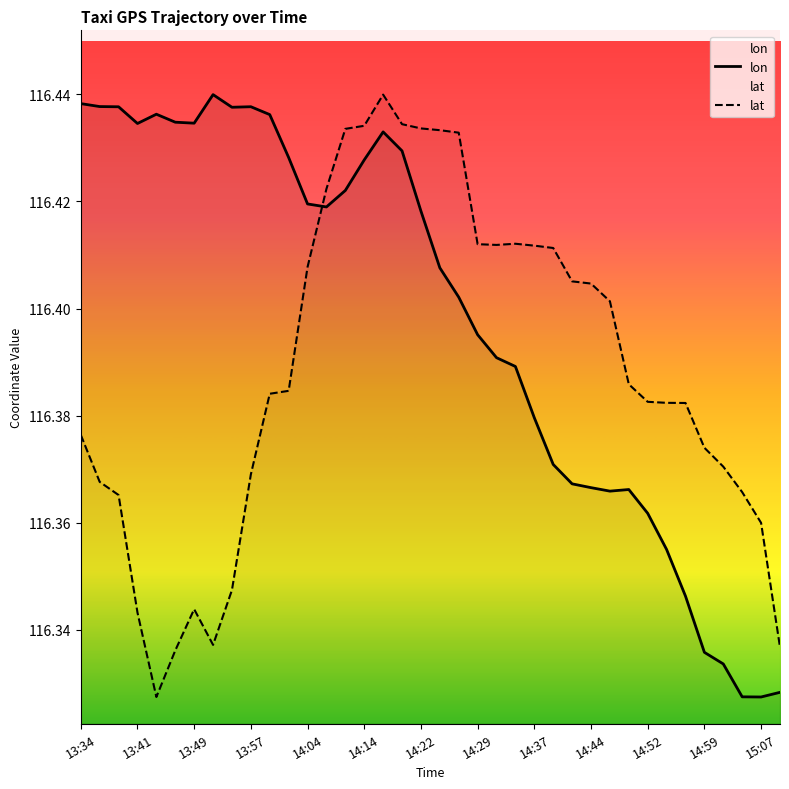

List the series in order of their peak value, highest first.

lon, lat